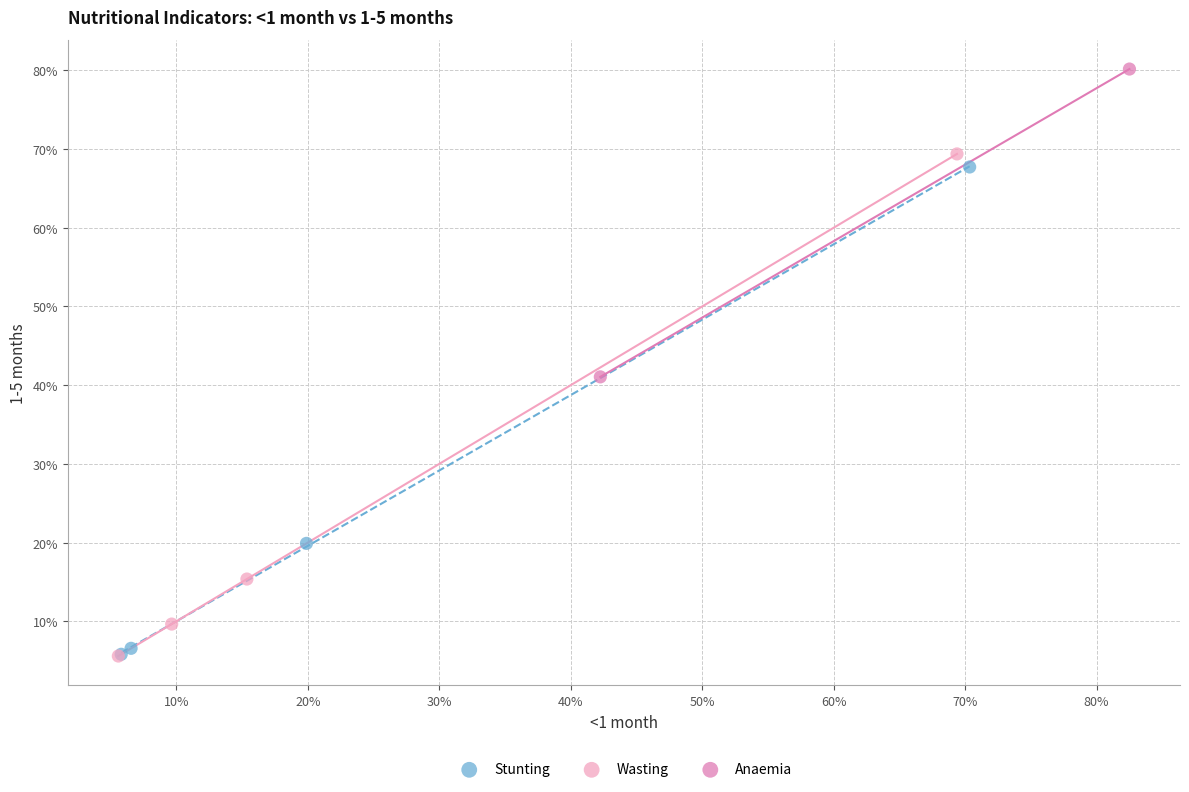

Which series reaches the maximum Y coordinate?

Anaemia